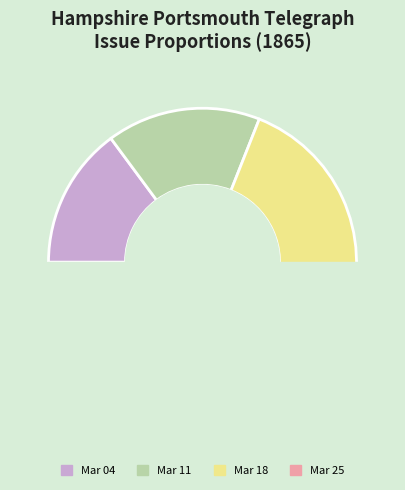

The 1865.03.04_HampshirePortsmouthTelegraph slice represents 3% of the pie. True or false?

False